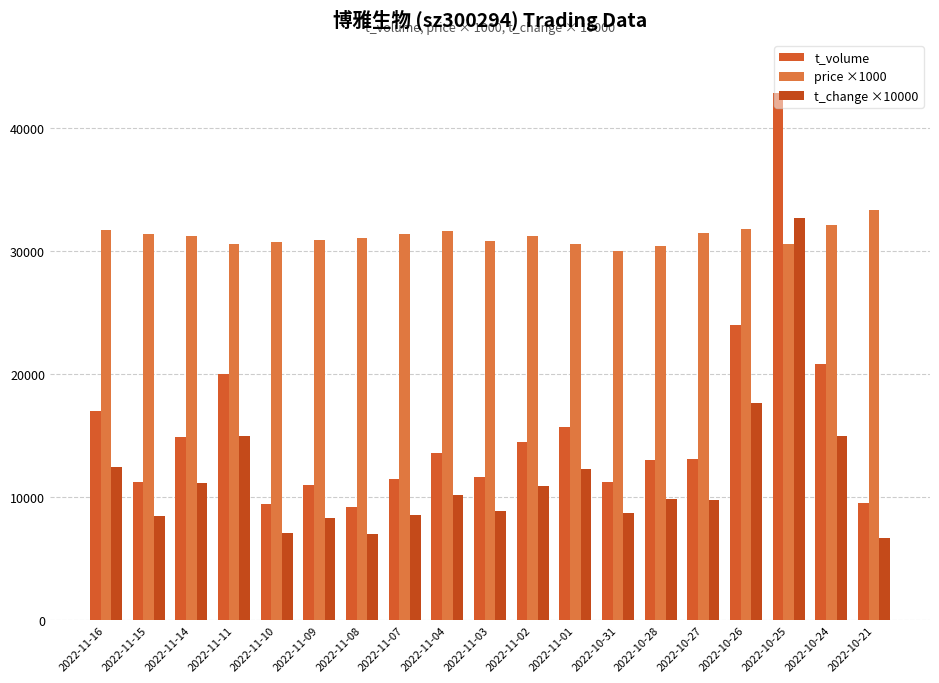

How many data points in price ×1000 are less than 31240?

9